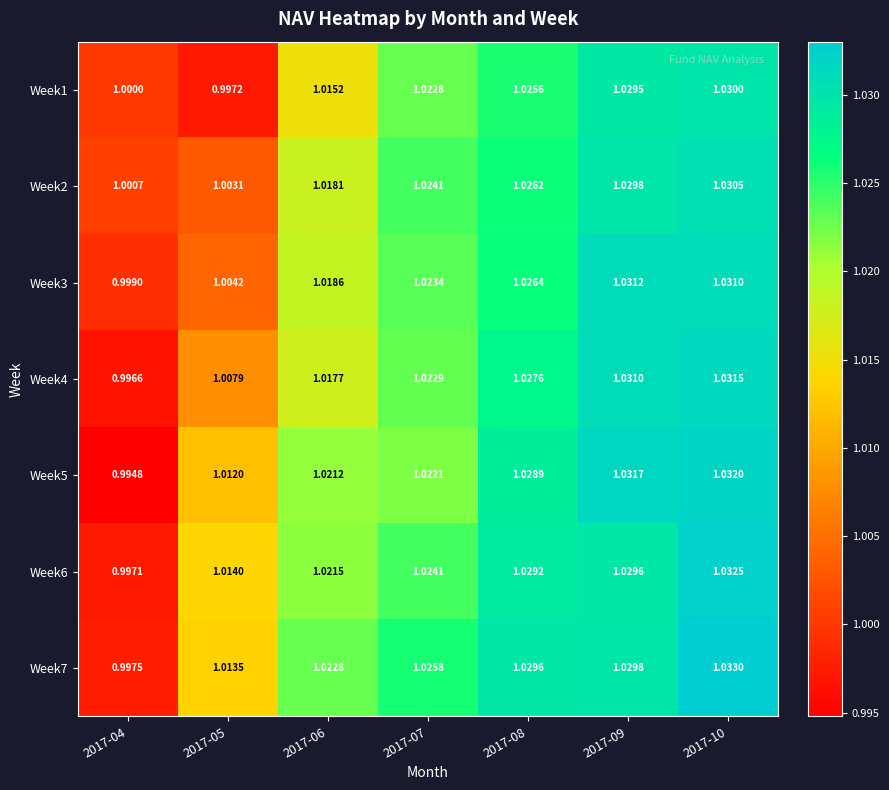

Count the number of data series in this chart.

7